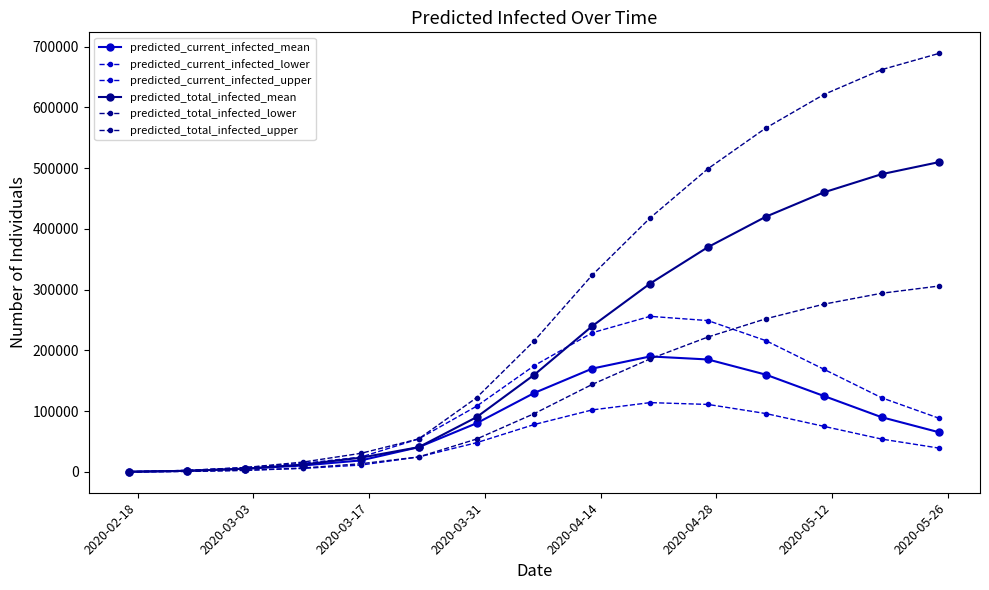

Is this an area chart (filled region under the line)?

No